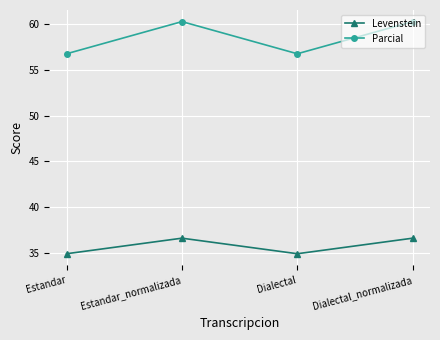

What is the difference between the highest and lowest values at Dialectal?

21.9